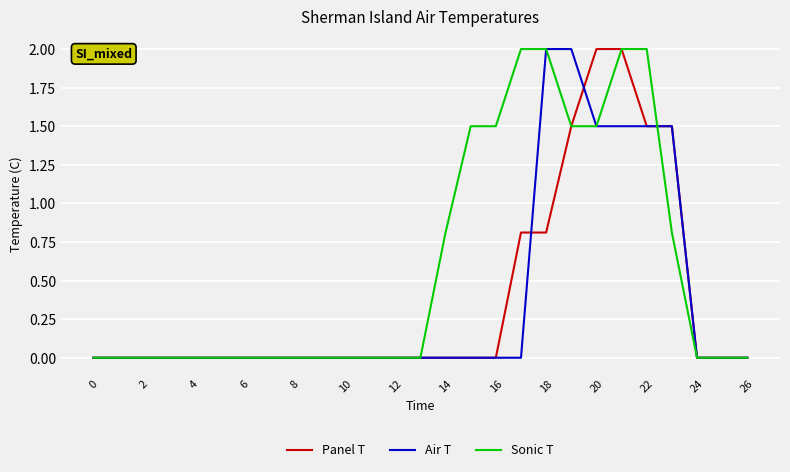

Which series has the largest total across all categories?

Sonic T